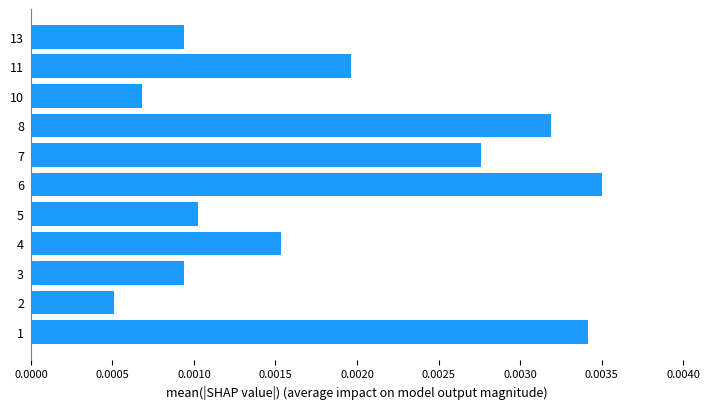

How many values are between 0 and 1?

11